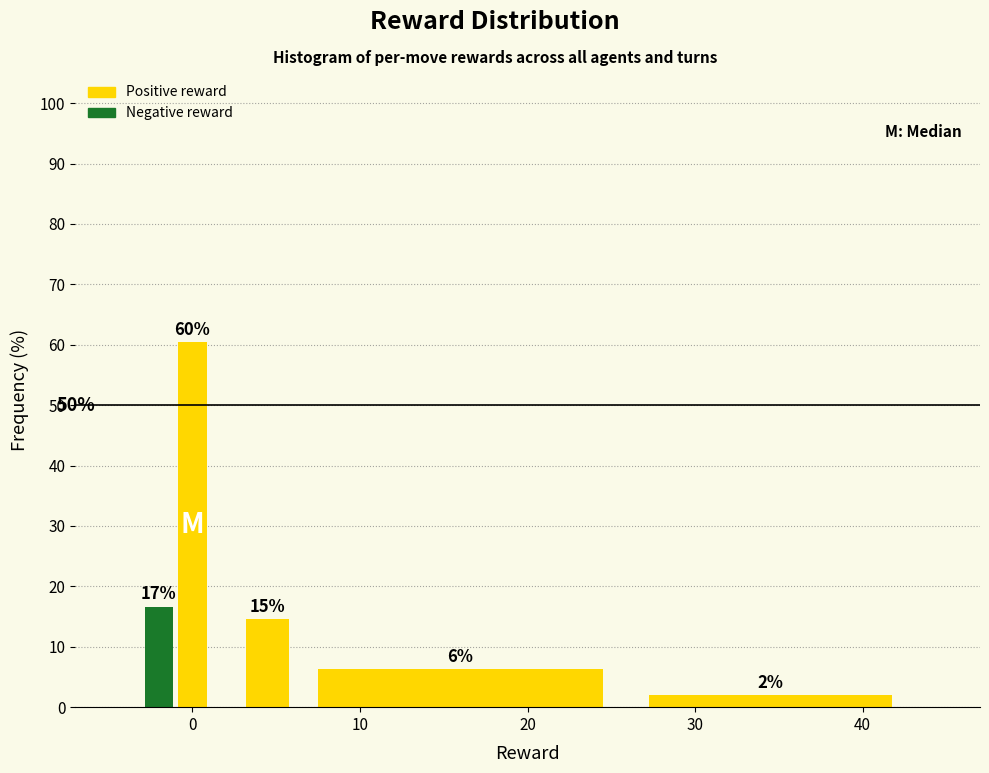

Around what value on the x-axis is the tallest bar? Give the approximate position of its centre, as read against the axis.

0